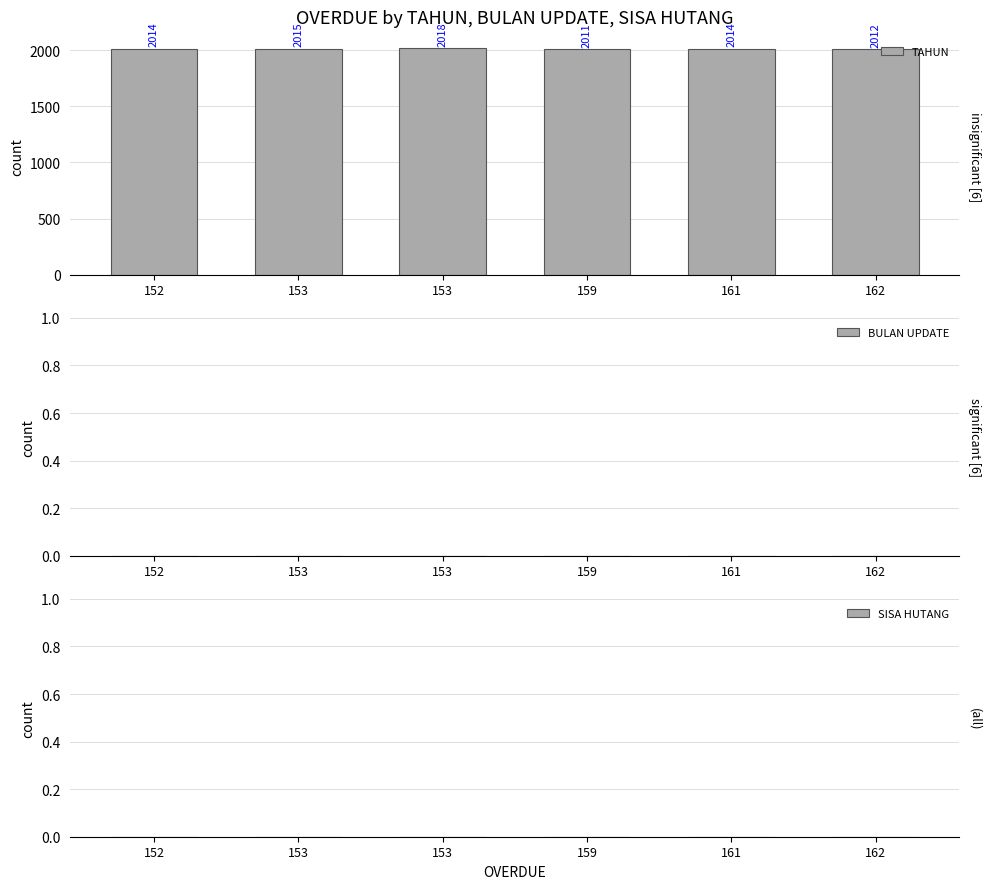

How many bars are there in total?

6